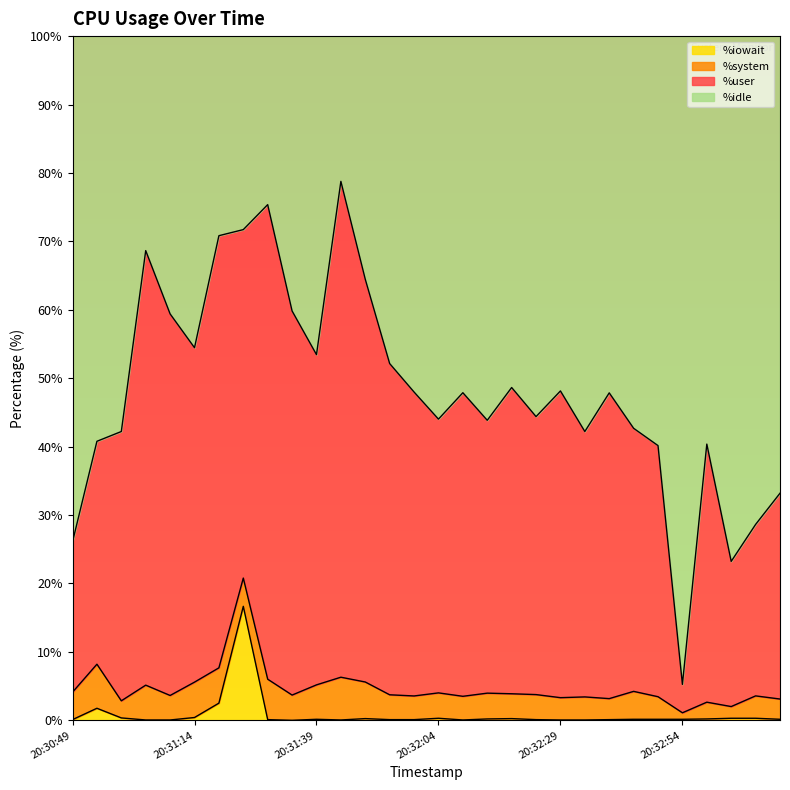

What is the highest value of the %iowait series?

16.7